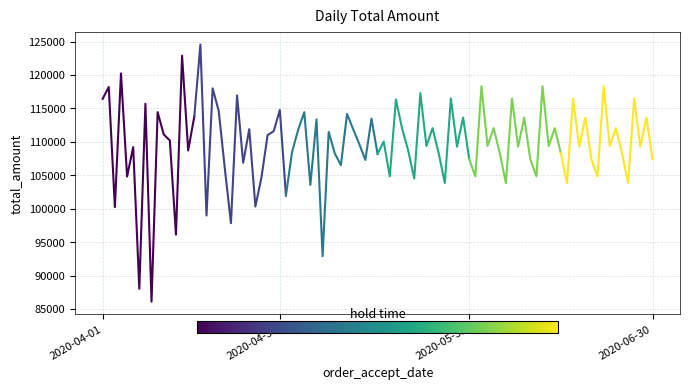

What is the average value of the hold time 5 series?

110148